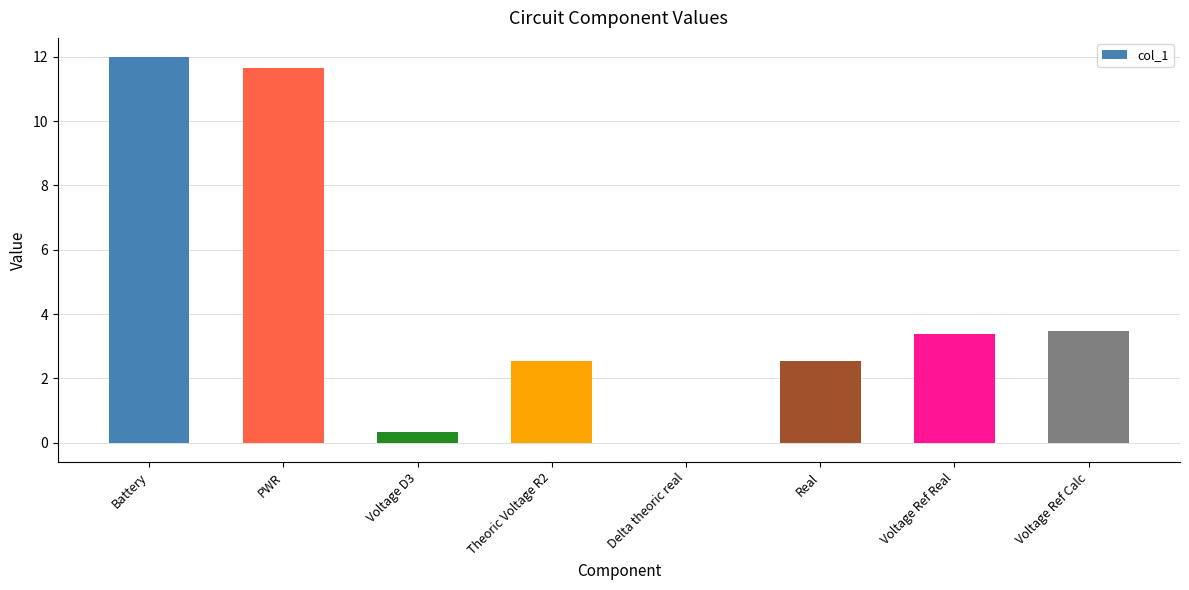

What is the change in value from Theoric Voltage R2 to Voltage Ref Calc?

+0.9